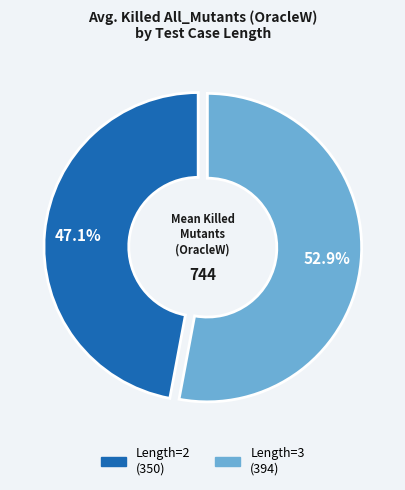

Does any single category account for the majority?

Yes